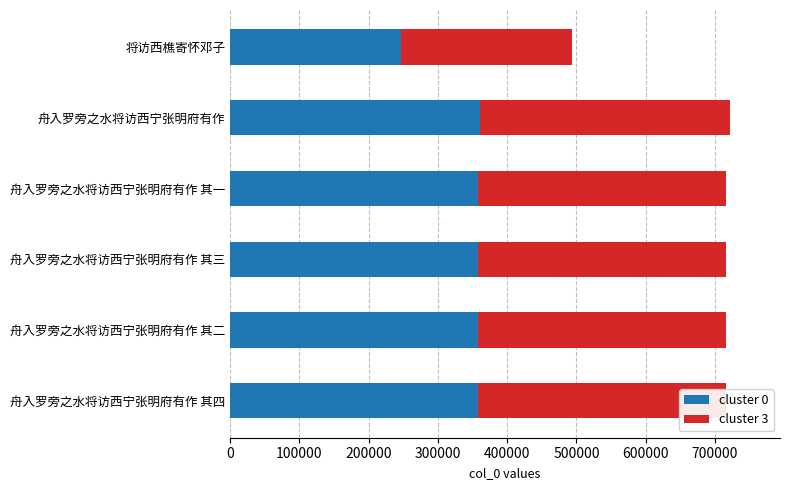

What is the sum of all cluster 0 values?

2039404.5